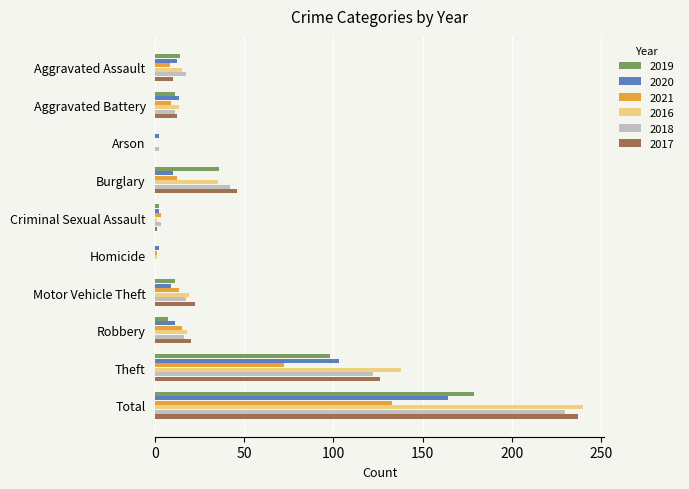

Read the 2019 value at Aggravated Battery.

11